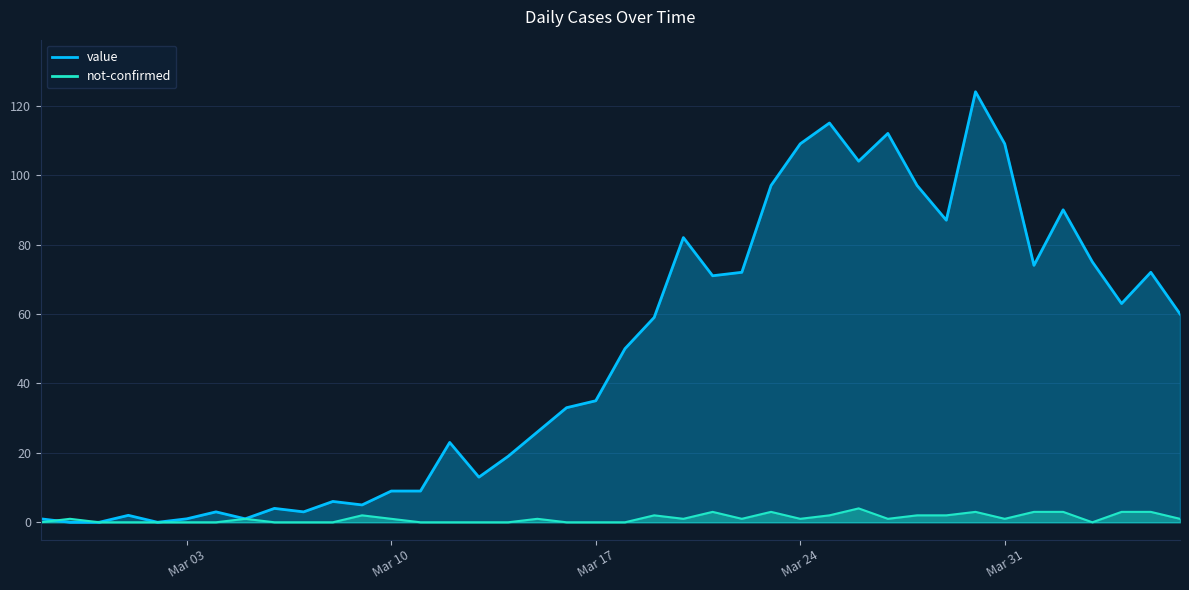

What is the total value across all series at 2020-03-06?

4